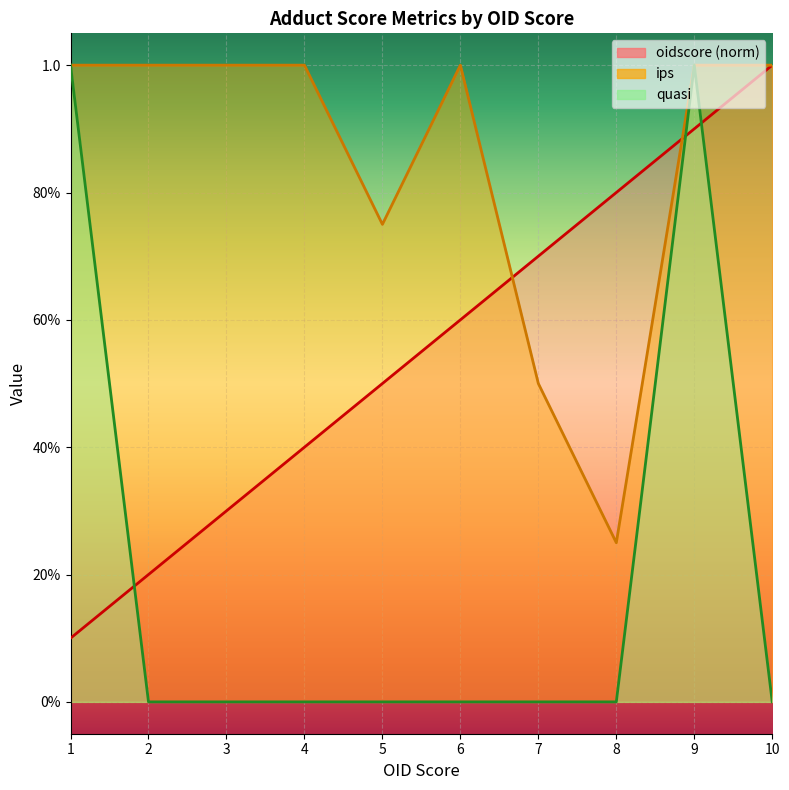

In ips, how many points are lower than both neighbors (excluding endpoints)?

2